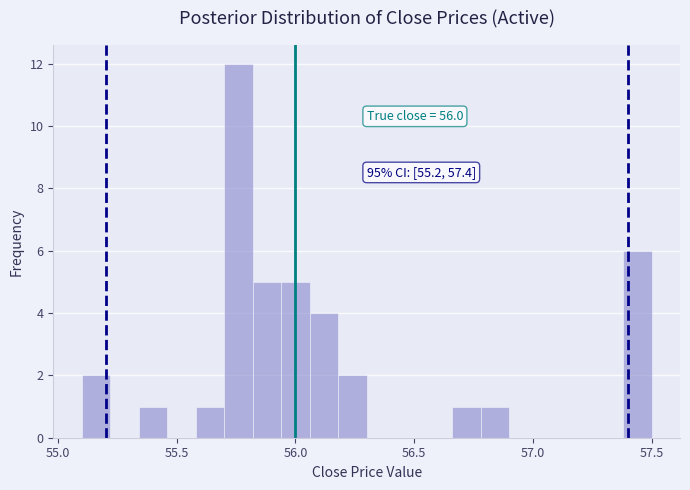

Read against the x-axis, roughly where is the centre of the tallest bar?

55.75